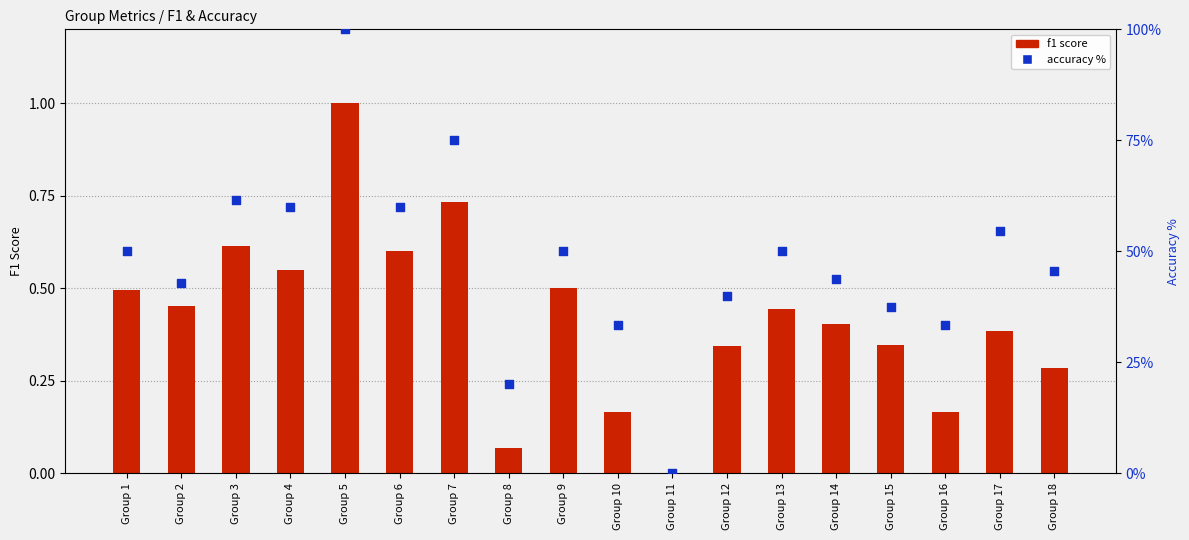

At which category is the sum across all series the highest?

Group 5